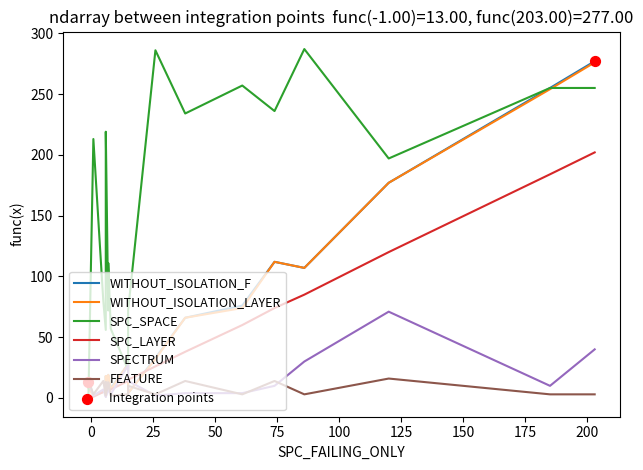

Which series has the largest total across all categories?

SPC_SPACE